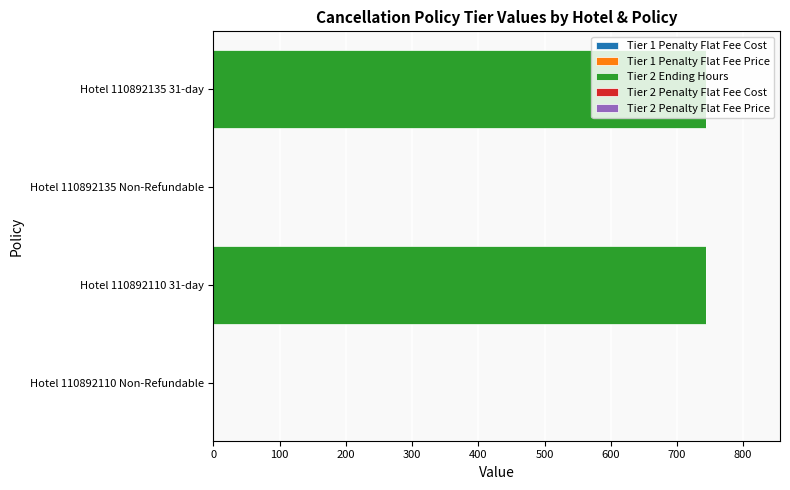

What is the maximum value shown in the chart?

744